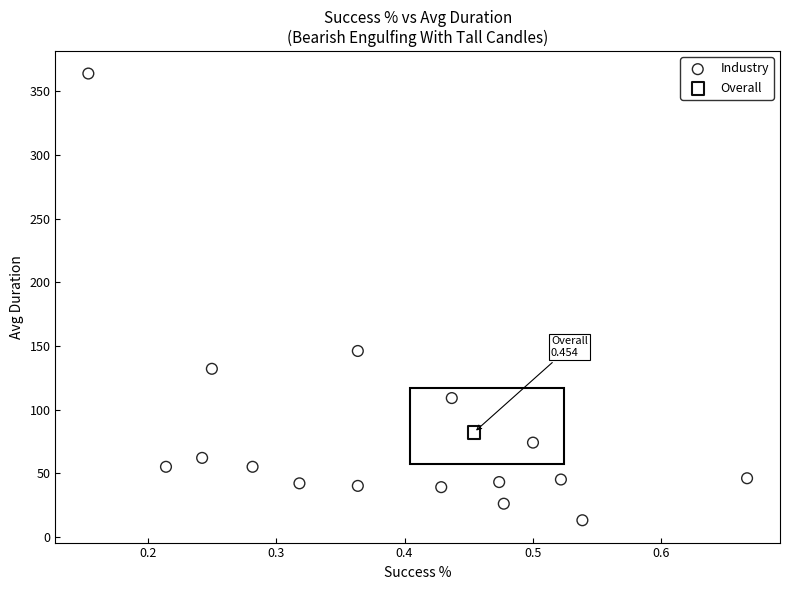

What are all the series names shown in the legend?

Industry, Overall